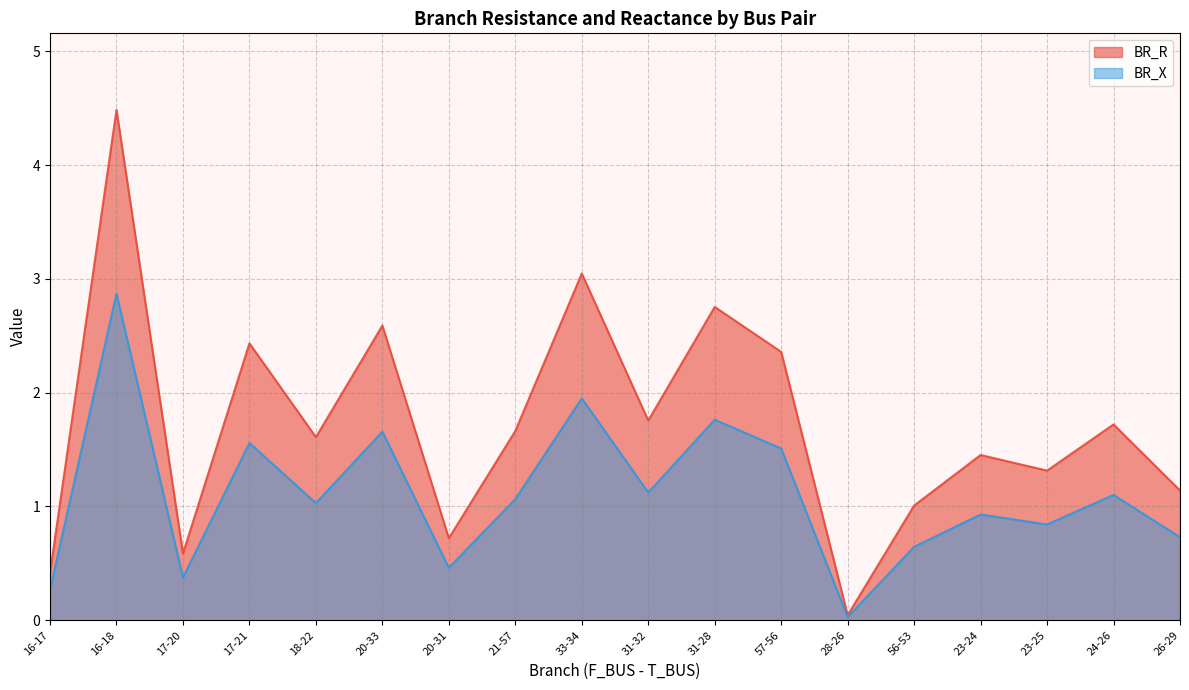

At how many categories does at least one series exceed 2?

6